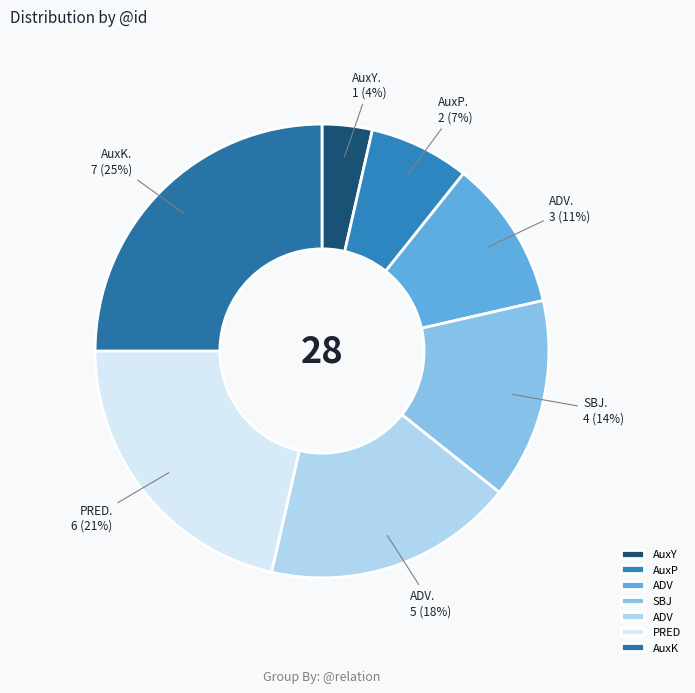

Which slice is the largest?

AuxK